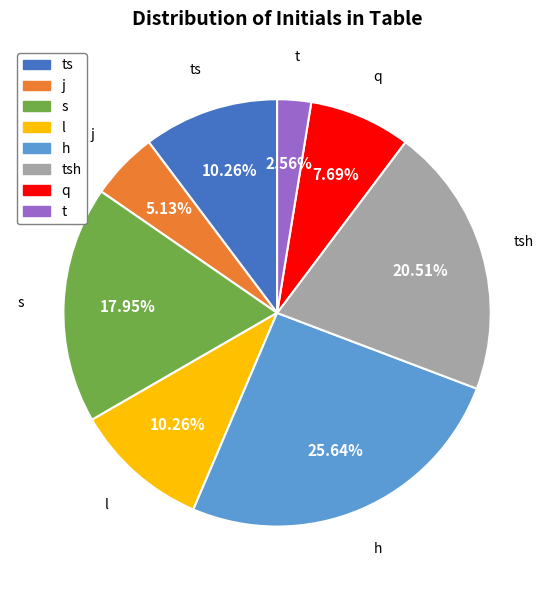

Is the sum of j and l greater than half?

No